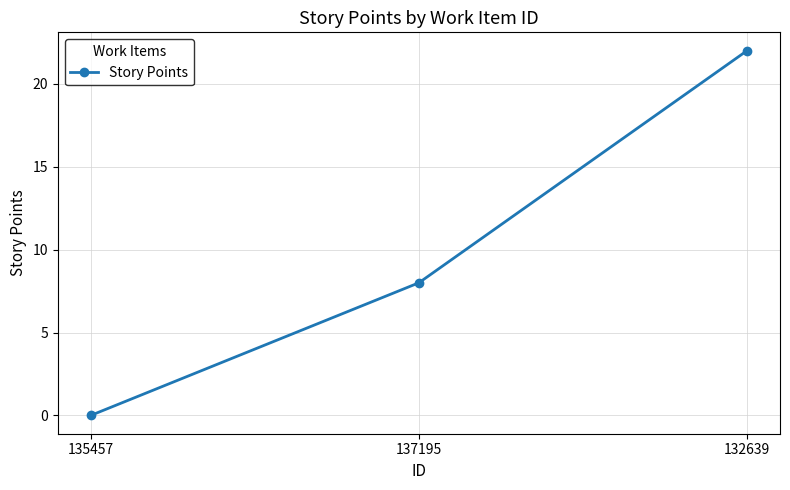

The chart shows a value of 38 at 132639. True or false?

False